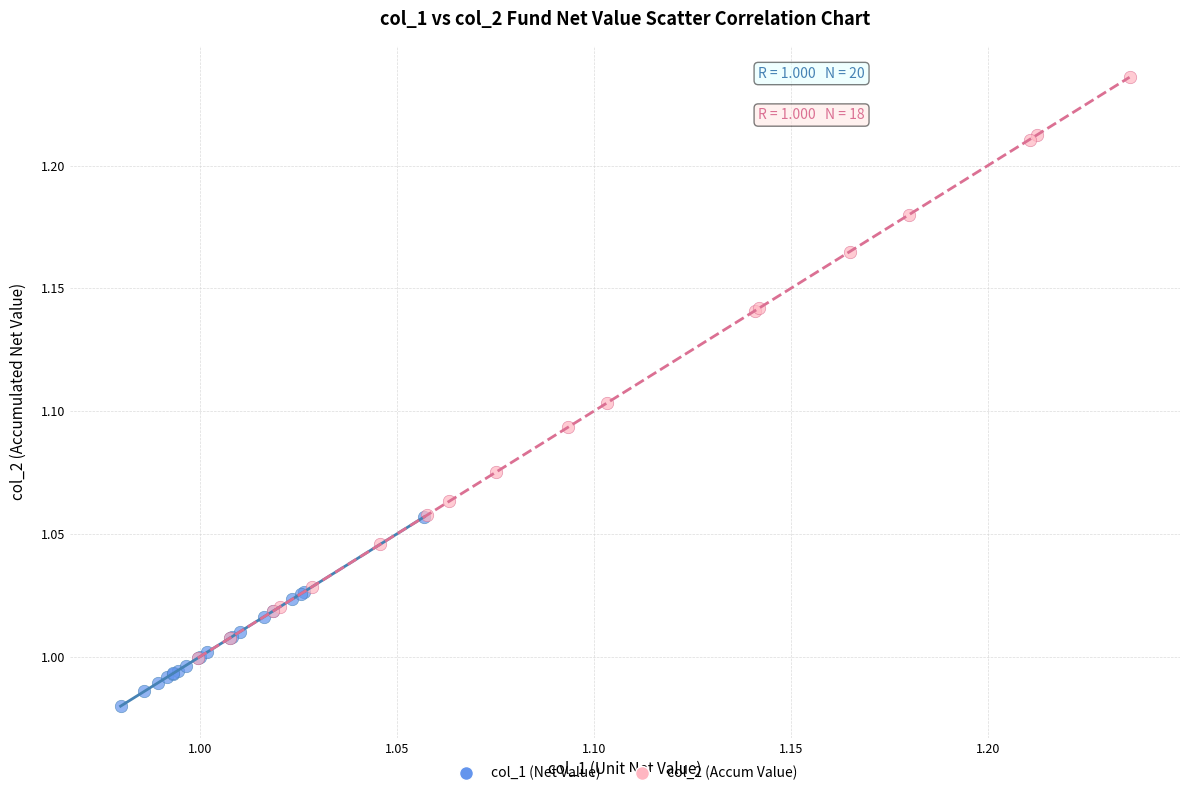

Which series has the largest Y range (max minus min)?

col_2 (Accum Value)